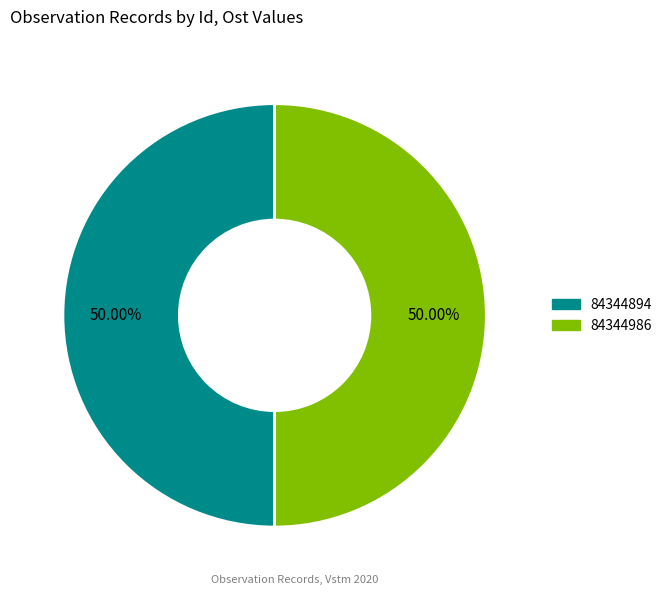

What is the ratio of the value at 84344894 to the value at 84344986?

1.0